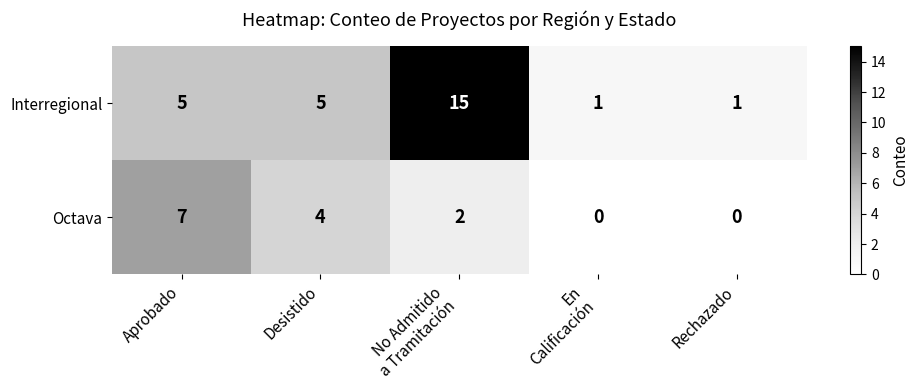

What is the difference between the Octava values at Rechazado and Aprobado?

7